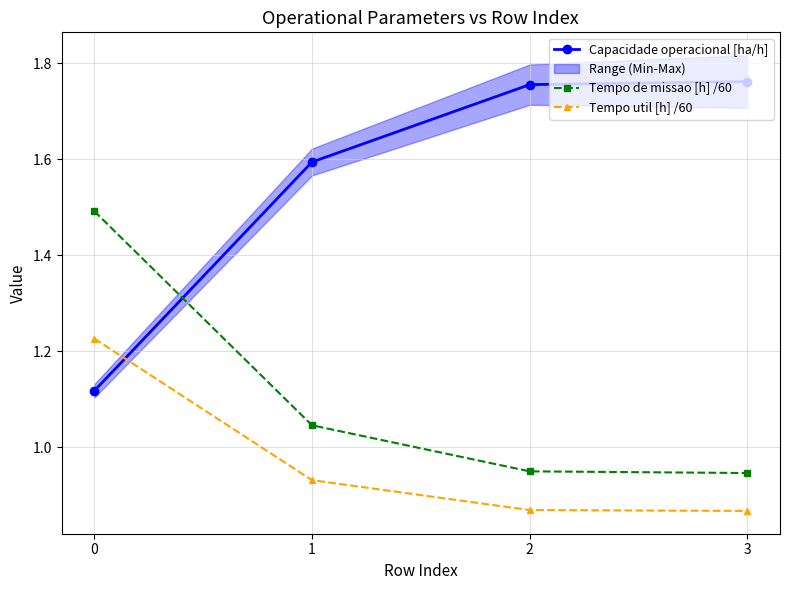

What is the difference between the second highest and minimum values in the Tempo de missao [h] /60 series?

0.1